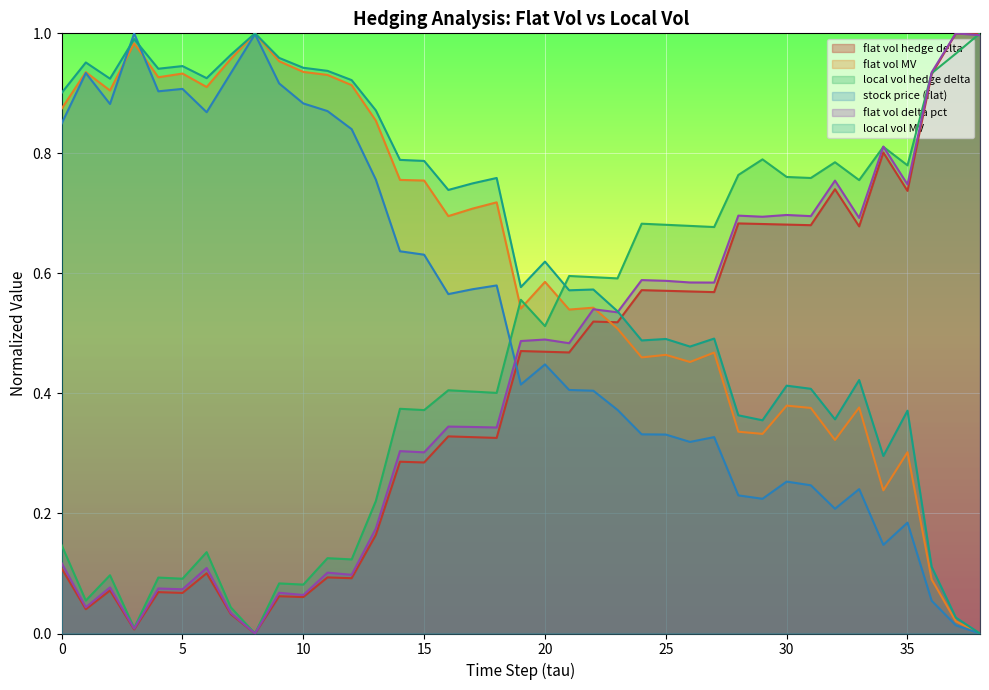

What is the greatest value displayed?

1.0